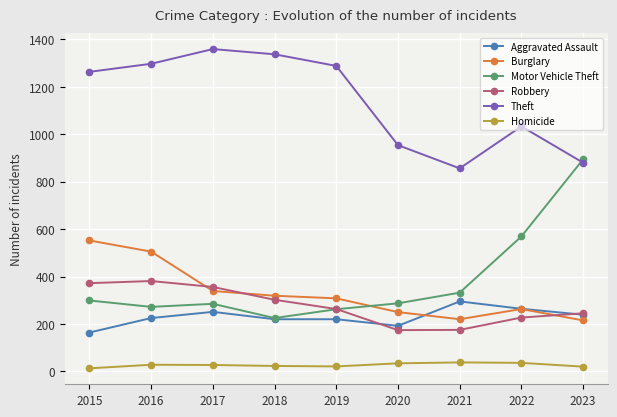

How many data points in Robbery are less than 263?

4